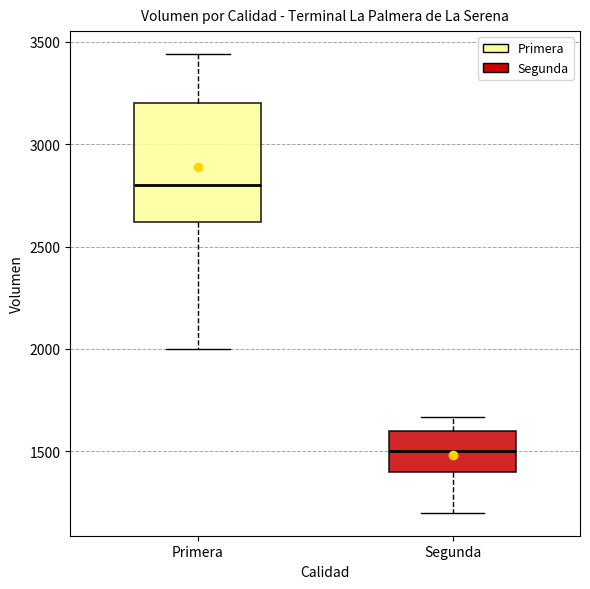

Reading left to right, read every box against the y-axis: the position of its median line, the range the box covers, and the ends of its whiskers. The values are not printed on the chart, so give them approximately, as read against the axis.

Primera: median 2800, box 2600 to 3200, whiskers 2000 to 3450
Segunda: median 1500, box 1400 to 1600, whiskers 1200 to 1650